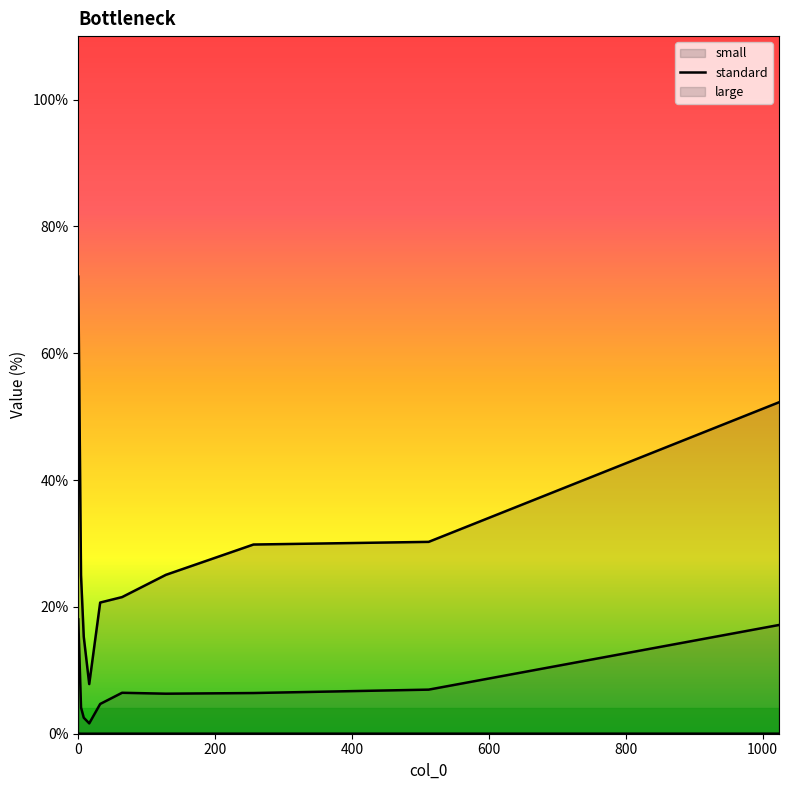

What is the label of the 3rd point from the left?

8.0